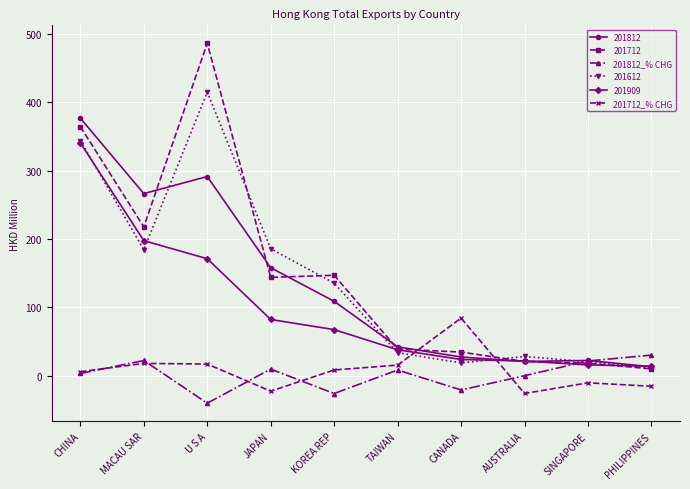

How many data points in 201712_% CHG are less than 8?

5